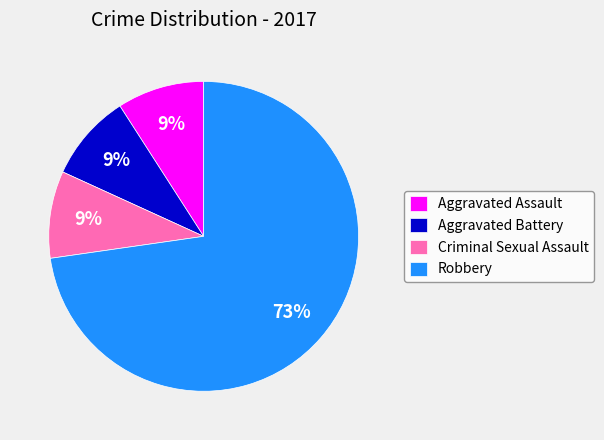

To the nearest percent, what is the difference between the largest and smallest slice percentages?

64%